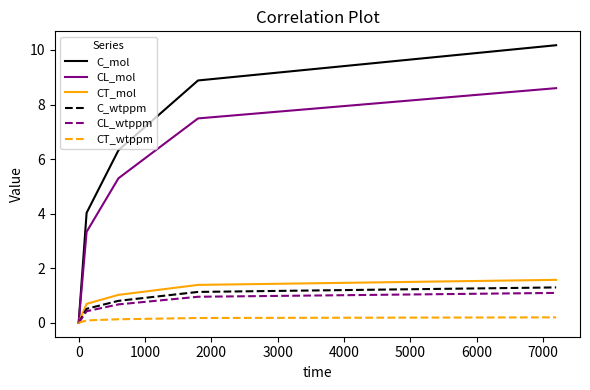

What is the highest value of the CT_mol series?

1.6